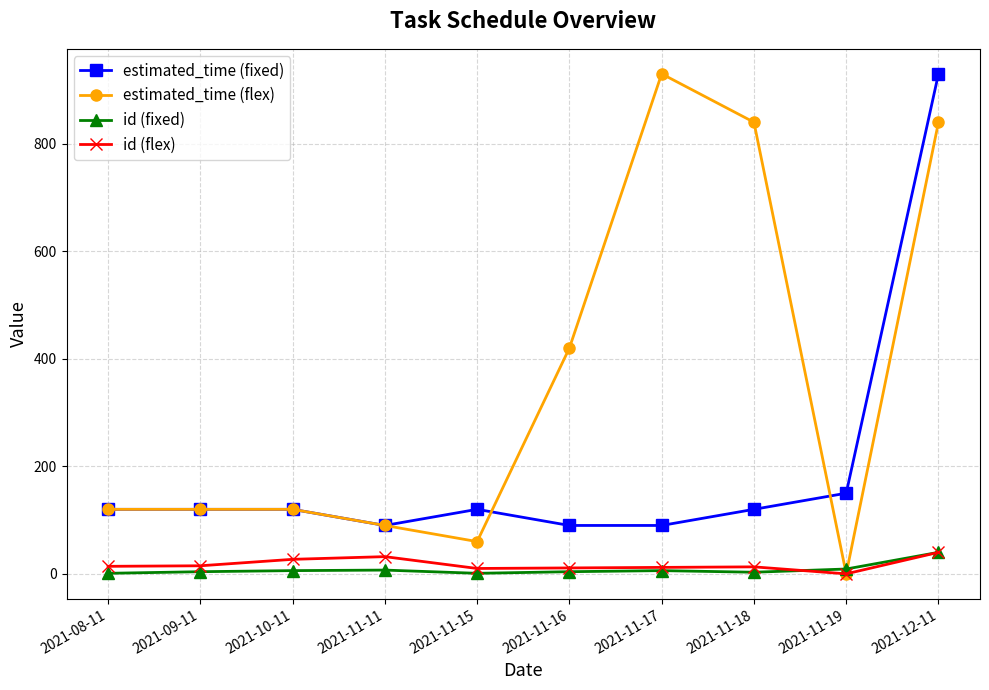

What is the sum of all id (flex) values?

174